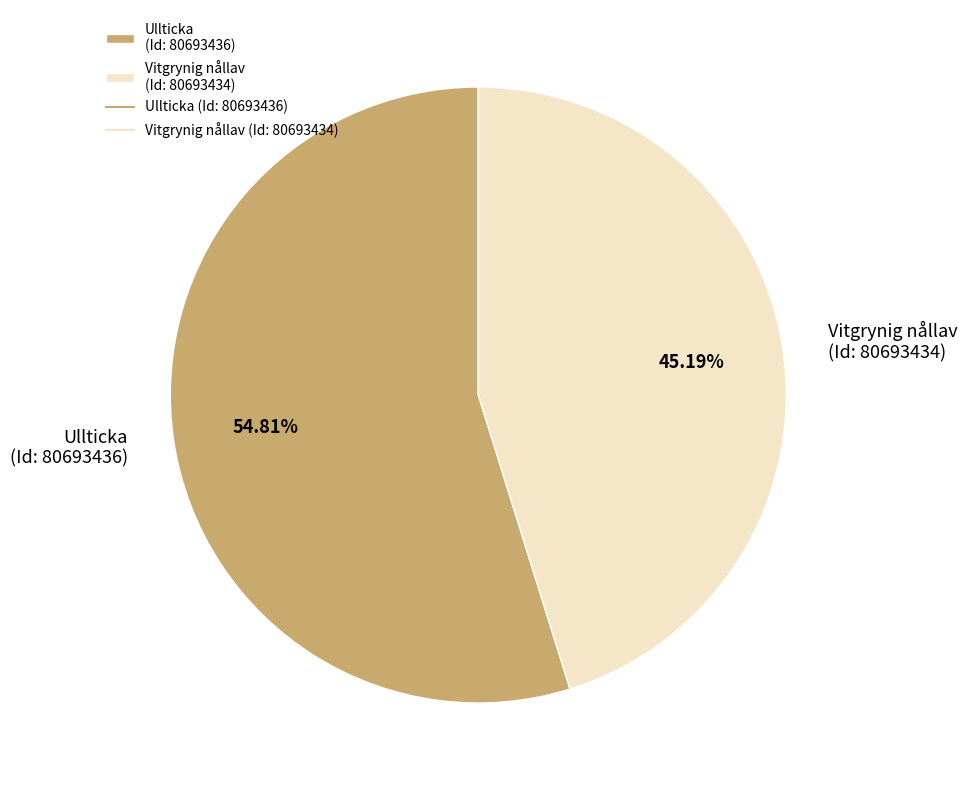

Which slice is the smallest?

Vitgrynig nållav (Id: 80693434)